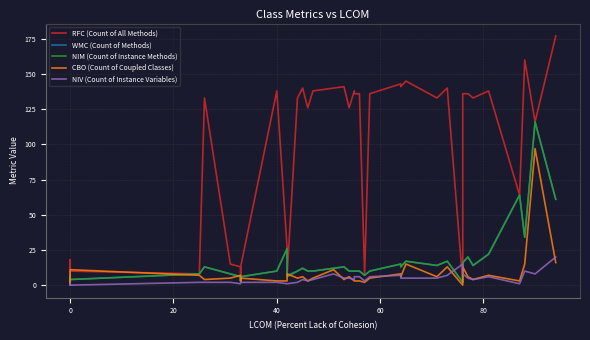

What is the label of the 37th point from the right?

40